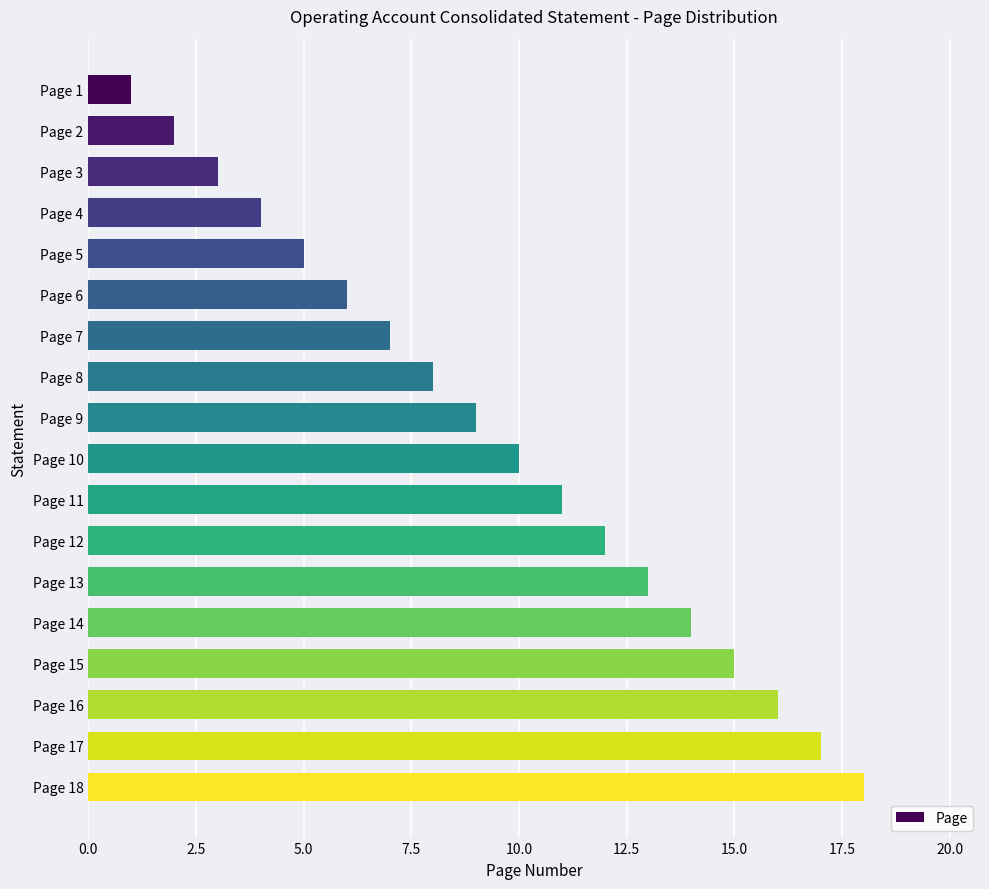

Count the number of categories in the chart.

18